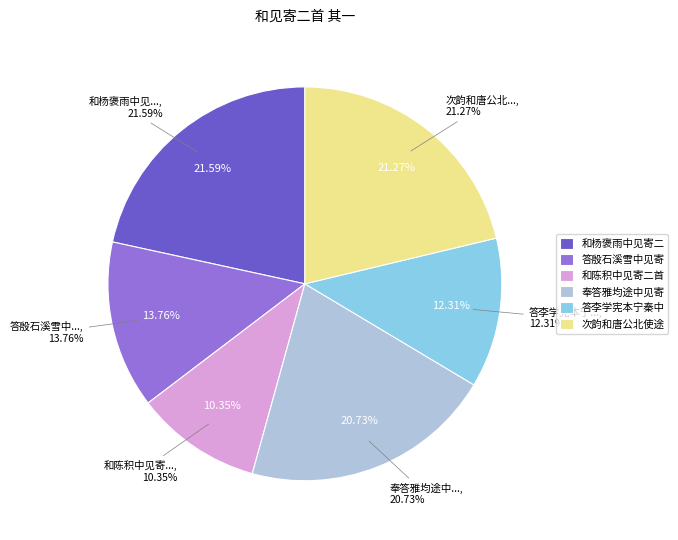

Is 奉答雅均途中见寄二首 其一 the majority of the pie?

No